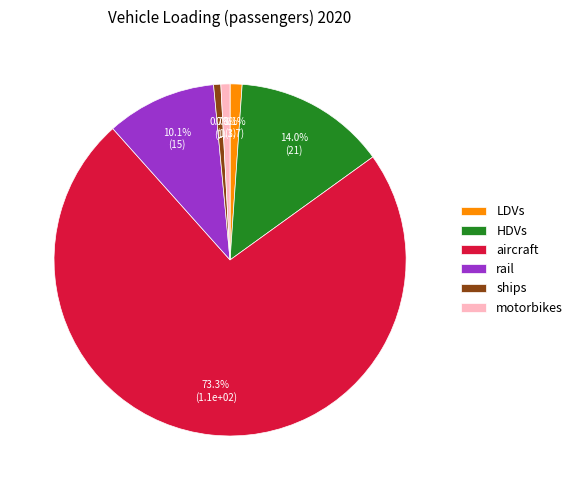

What is the majority slice?

aircraft